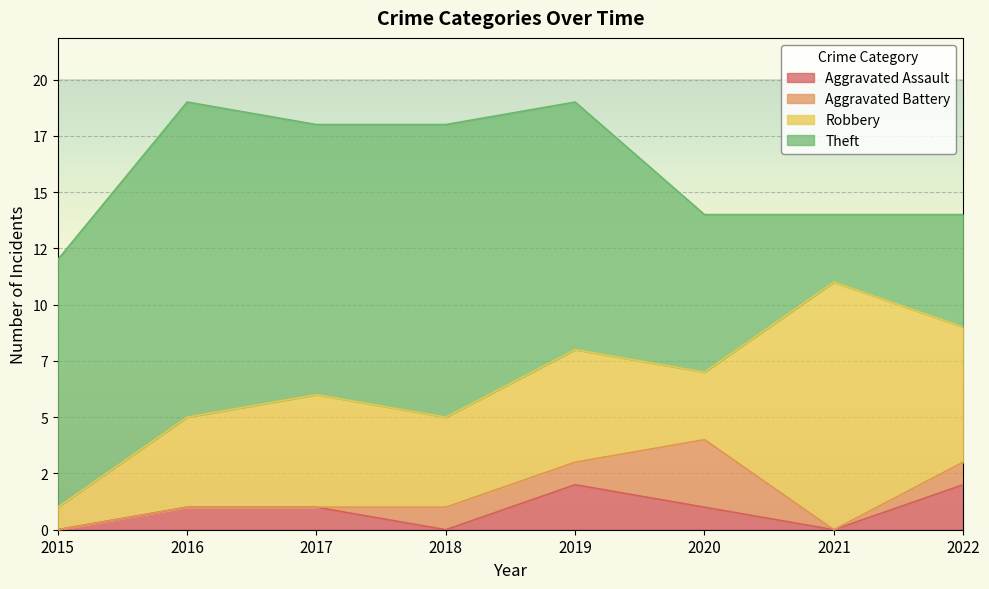

True or false: Aggravated Assault has more than 2 points higher than both neighbors.

False